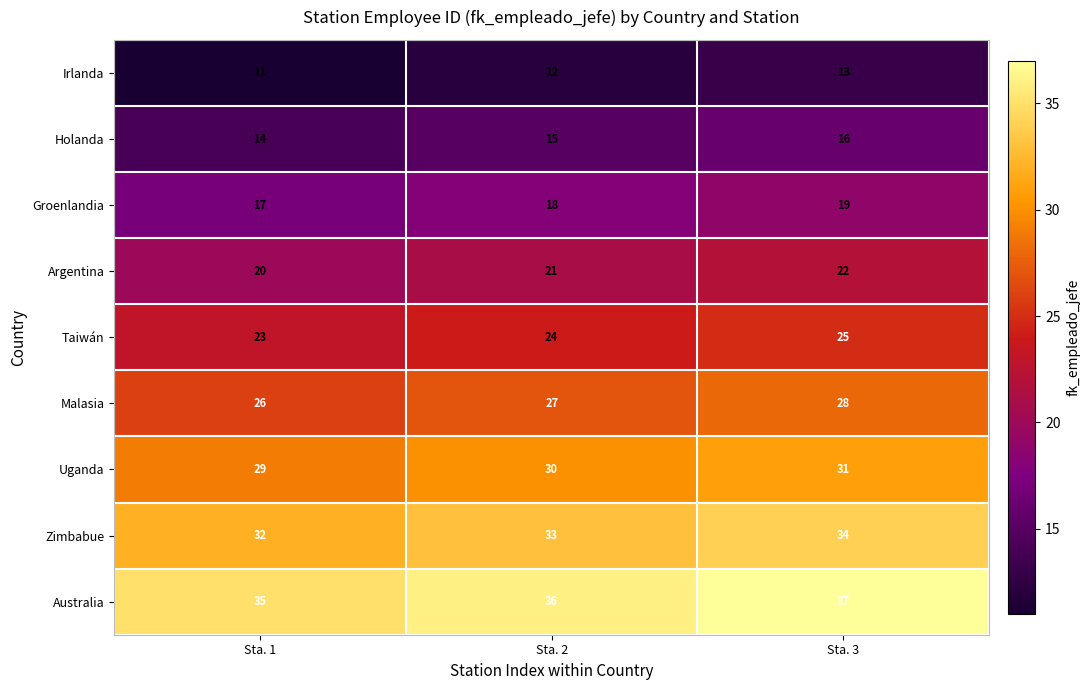

Reading left to right, extract all data points from this chart.

Irlanda: Sta. 1=11	Sta. 2=12	Sta. 3=13
Holanda: Sta. 1=14	Sta. 2=15	Sta. 3=16
Groenlandia: Sta. 1=17	Sta. 2=18	Sta. 3=19
Argentina: Sta. 1=20	Sta. 2=21	Sta. 3=22
Taiwán: Sta. 1=23	Sta. 2=24	Sta. 3=25
Malasia: Sta. 1=26	Sta. 2=27	Sta. 3=28
Uganda: Sta. 1=29	Sta. 2=30	Sta. 3=31
Zimbabue: Sta. 1=32	Sta. 2=33	Sta. 3=34
Australia: Sta. 1=35	Sta. 2=36	Sta. 3=37